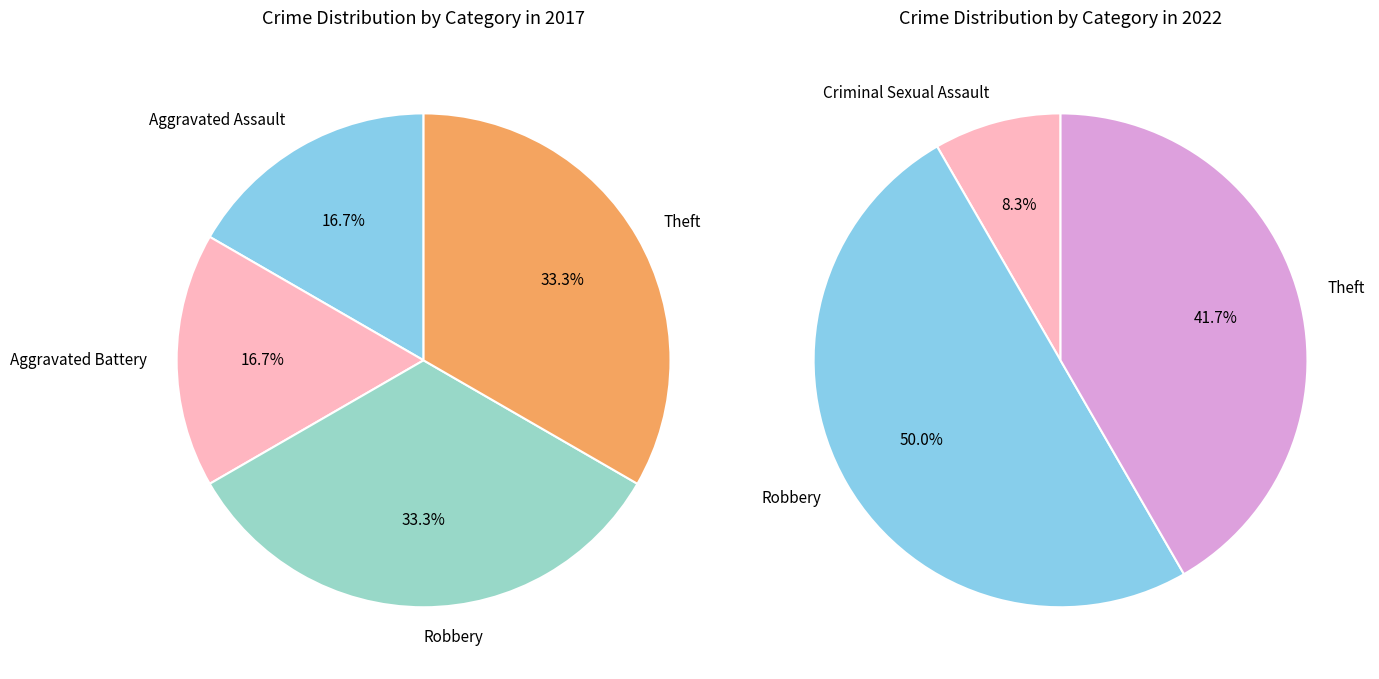

Is Aggravated Assault the majority of the pie?

No